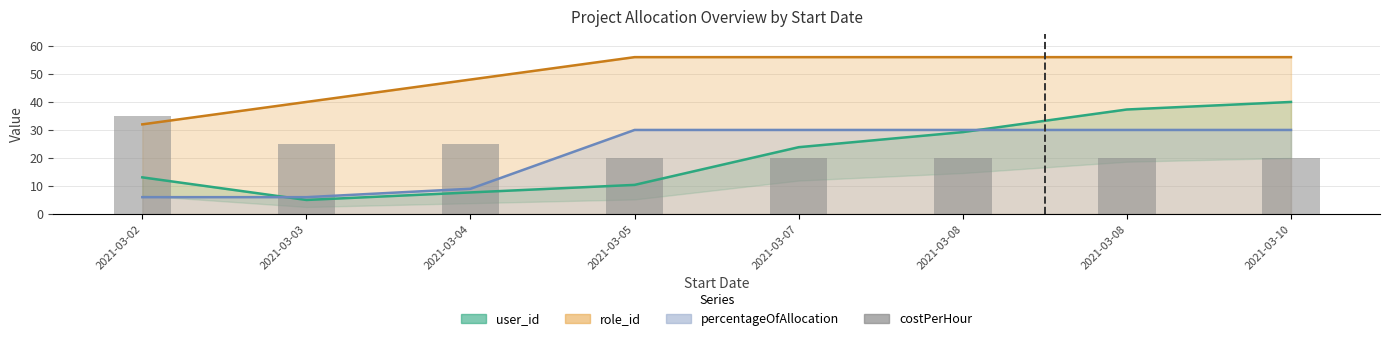

What is the difference between the percentageOfAllocation values at 2021-03-04 and 2021-03-08?

21.0